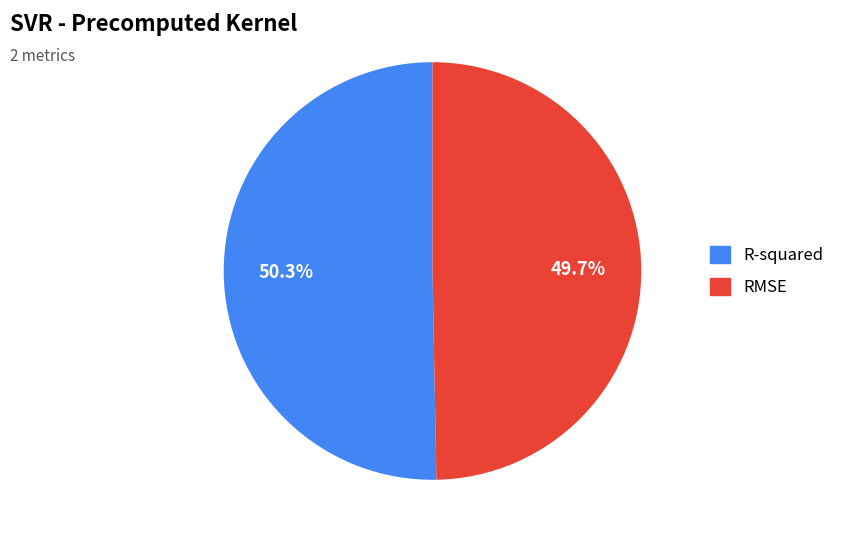

What is the smallest slice in the pie chart?

RMSE